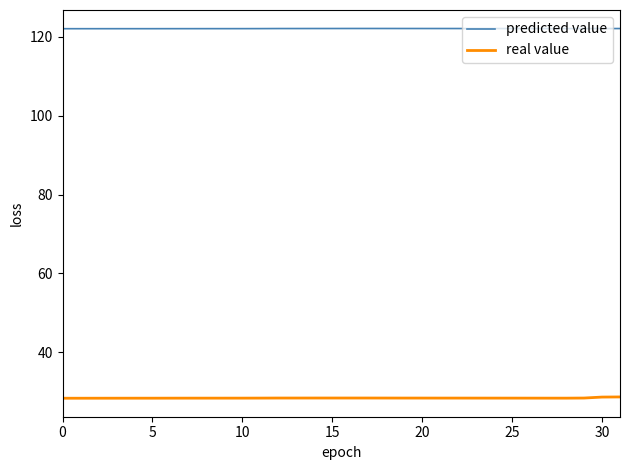

True or false: real value and predicted value cross at least once.

False